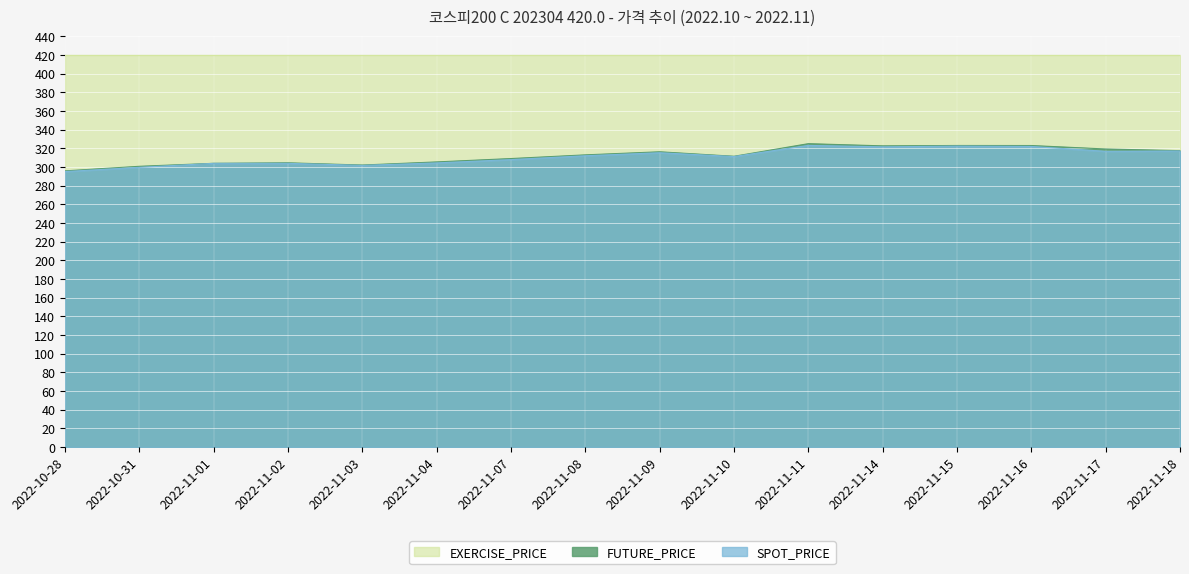

At which label is FUTURE_PRICE closest to 310?

2022-11-07